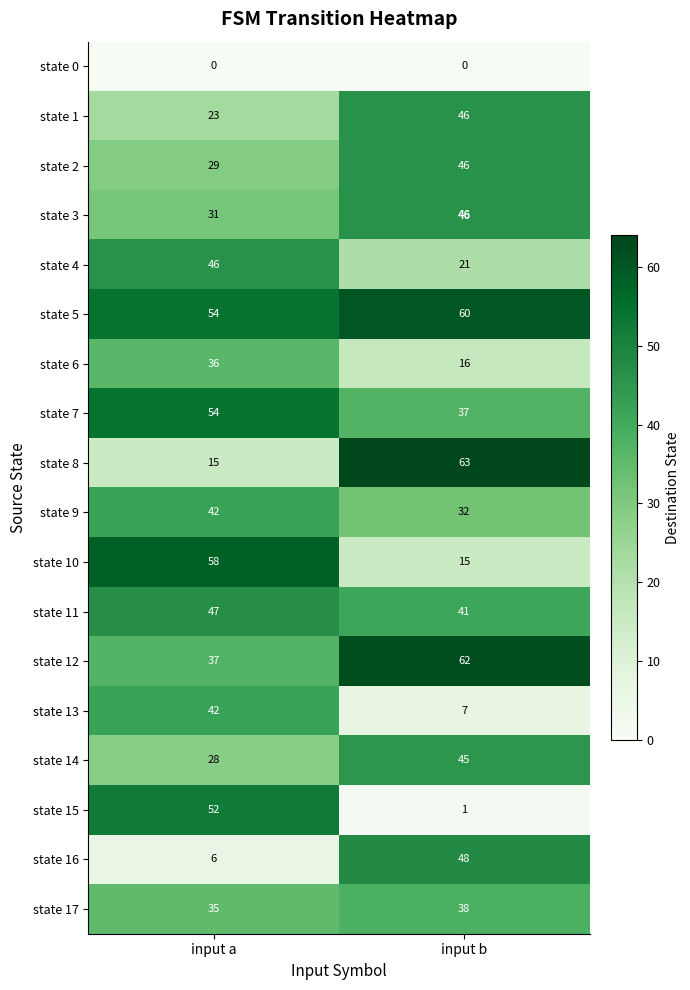

Which series has the largest total across all categories?

state 5